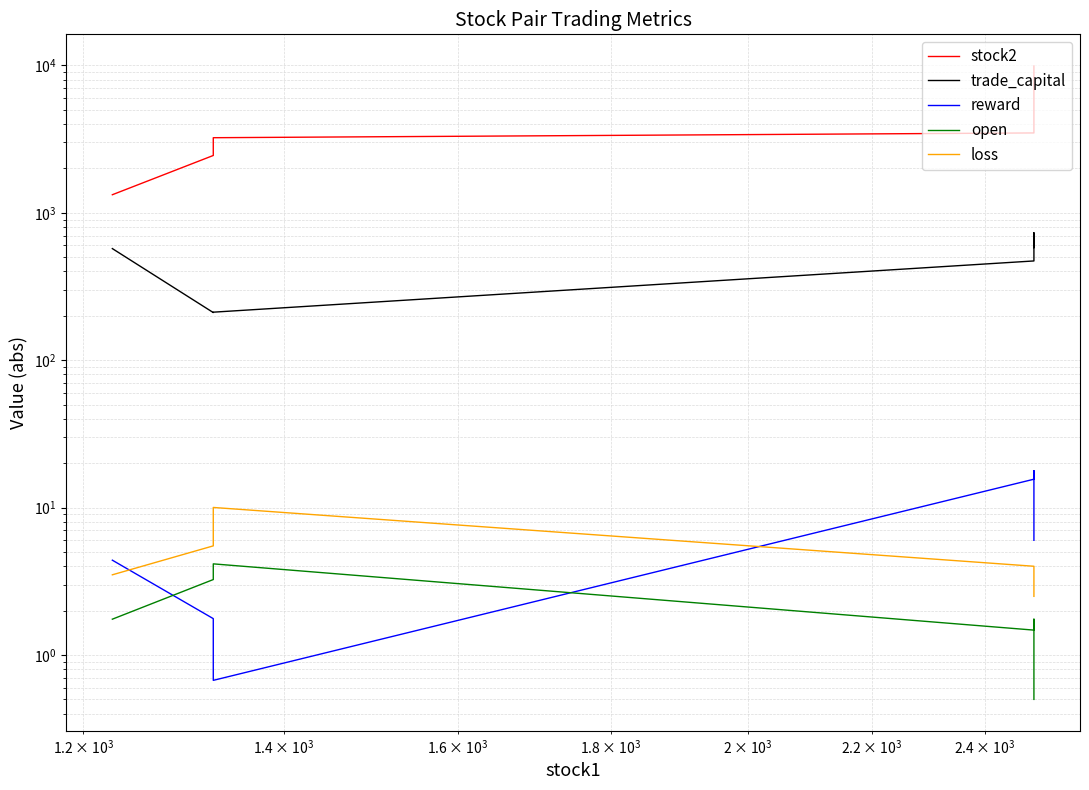

How many data points in stock2 are less than 3481?

3